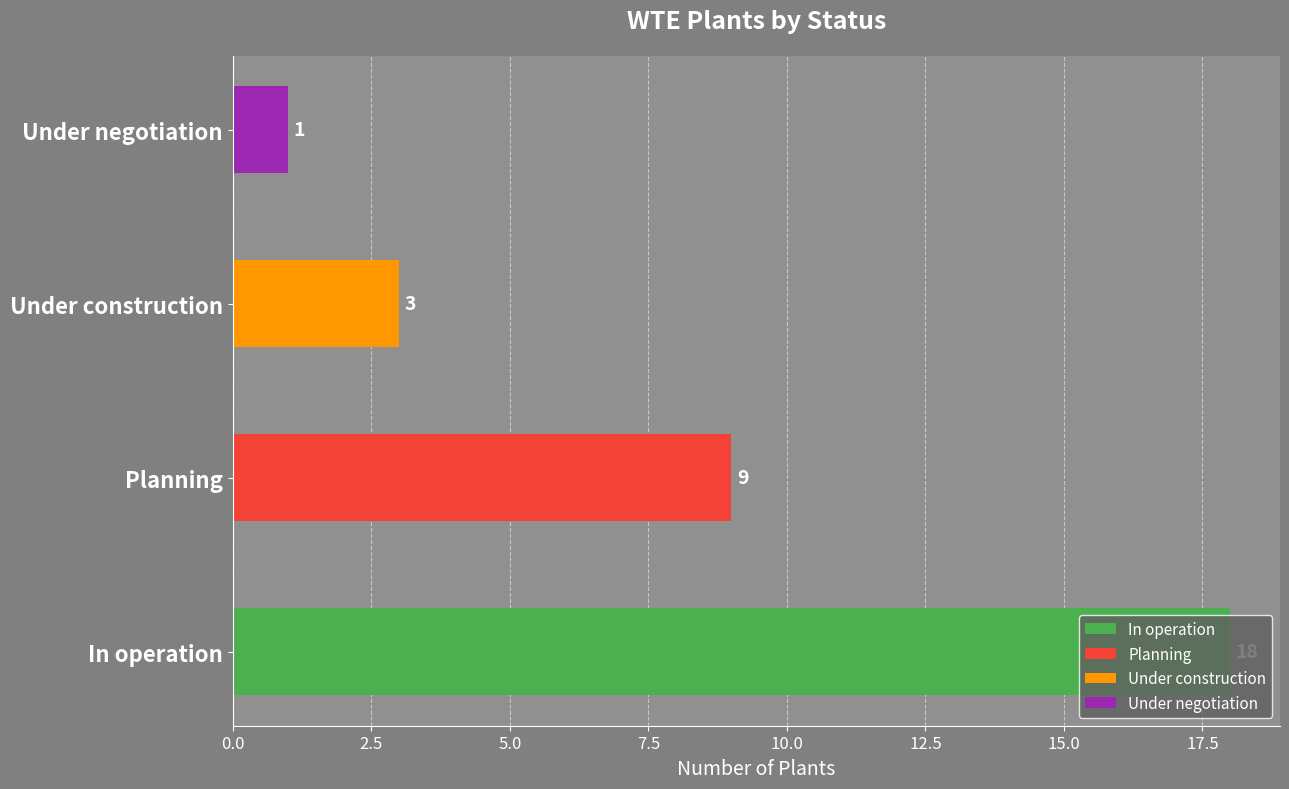

What is the change in value from Under construction to Under negotiation?

-2